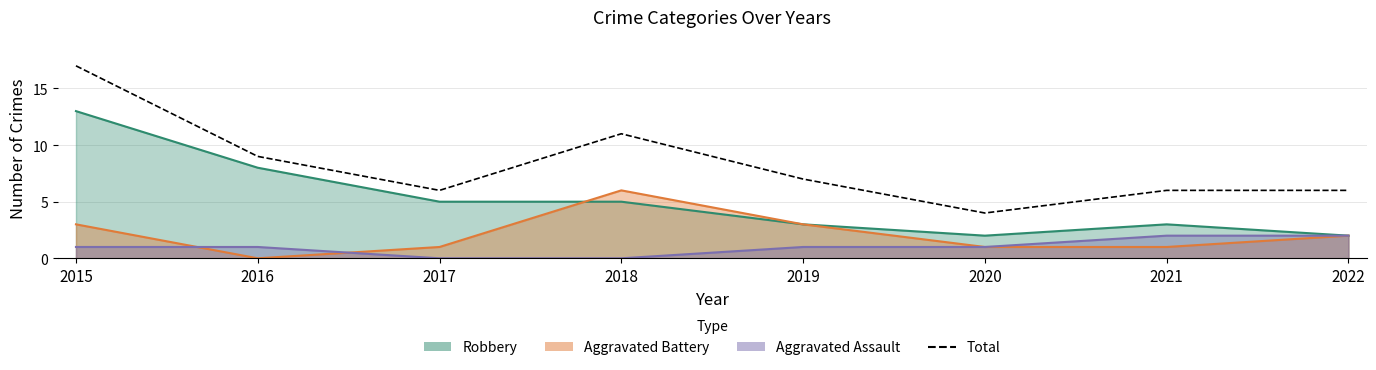

List the labels in order of value, largest first.

2015, 2018, 2016, 2019, 2017, 2021, 2022, 2020